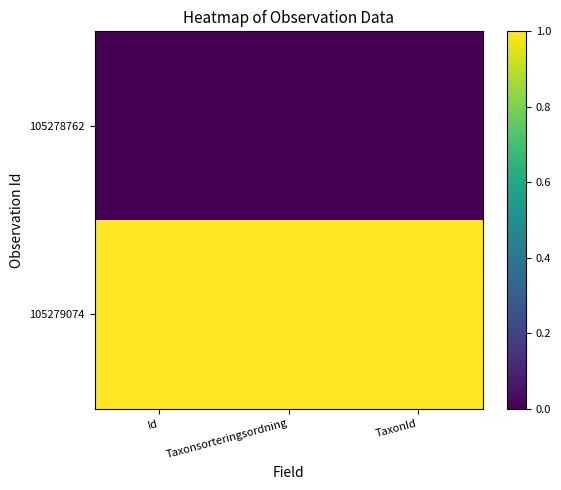

Which series has the largest total across all categories?

105279074